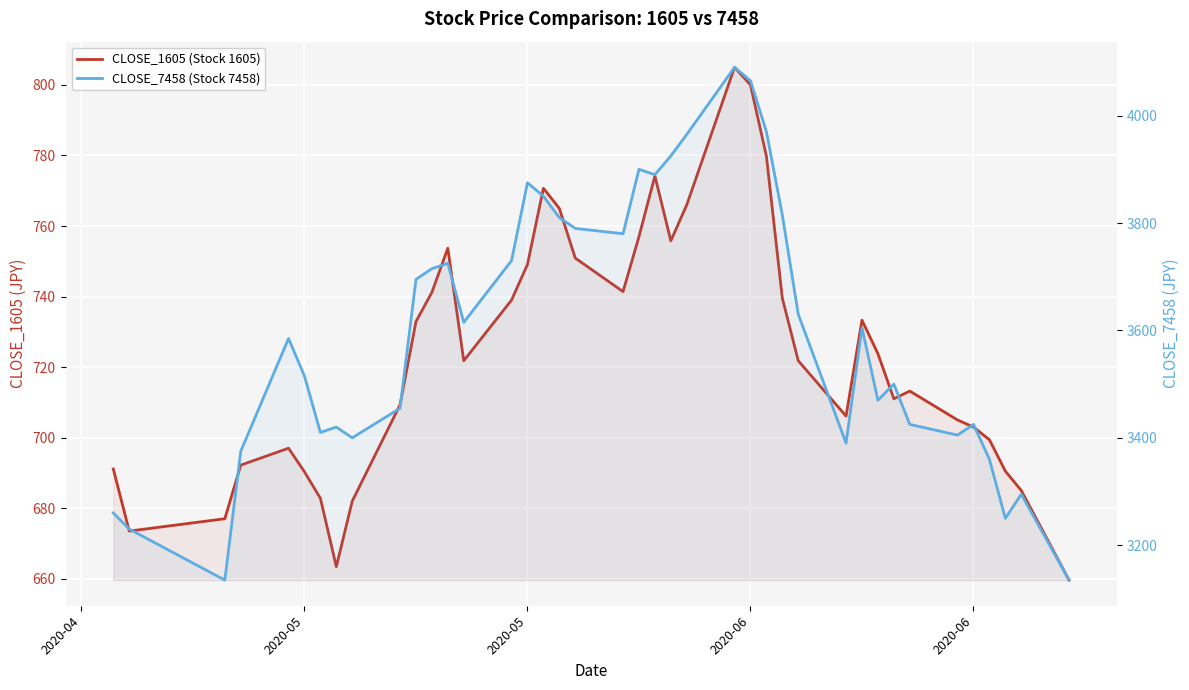

True or false: CLOSE_7458 (Stock 7458) and CLOSE_1605 (Stock 1605) intersect in this chart.

False